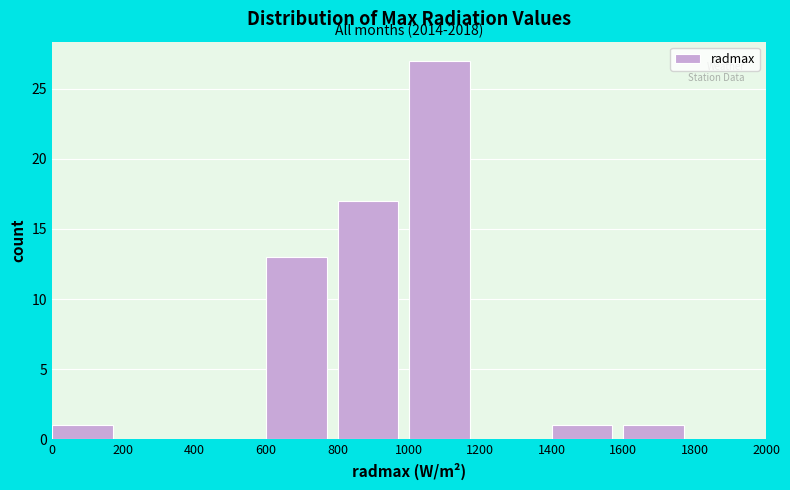

Over which range of the x-axis is the bar tallest?

1000 to 1200